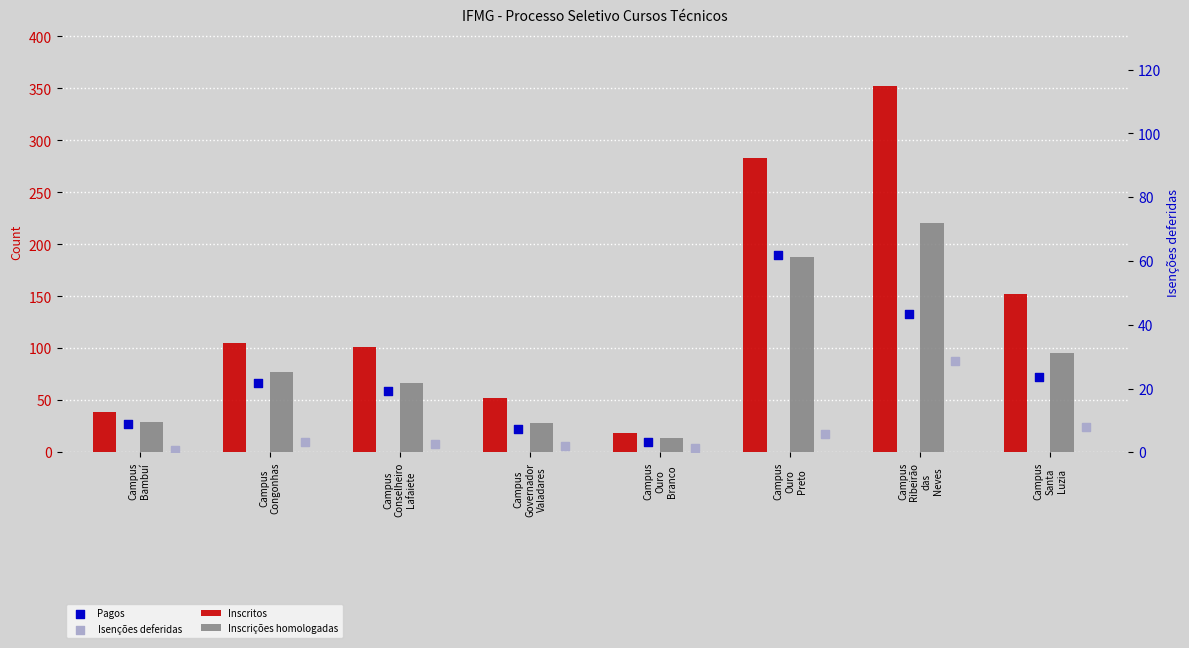

At how many categories does at least one series exceed 263?

2